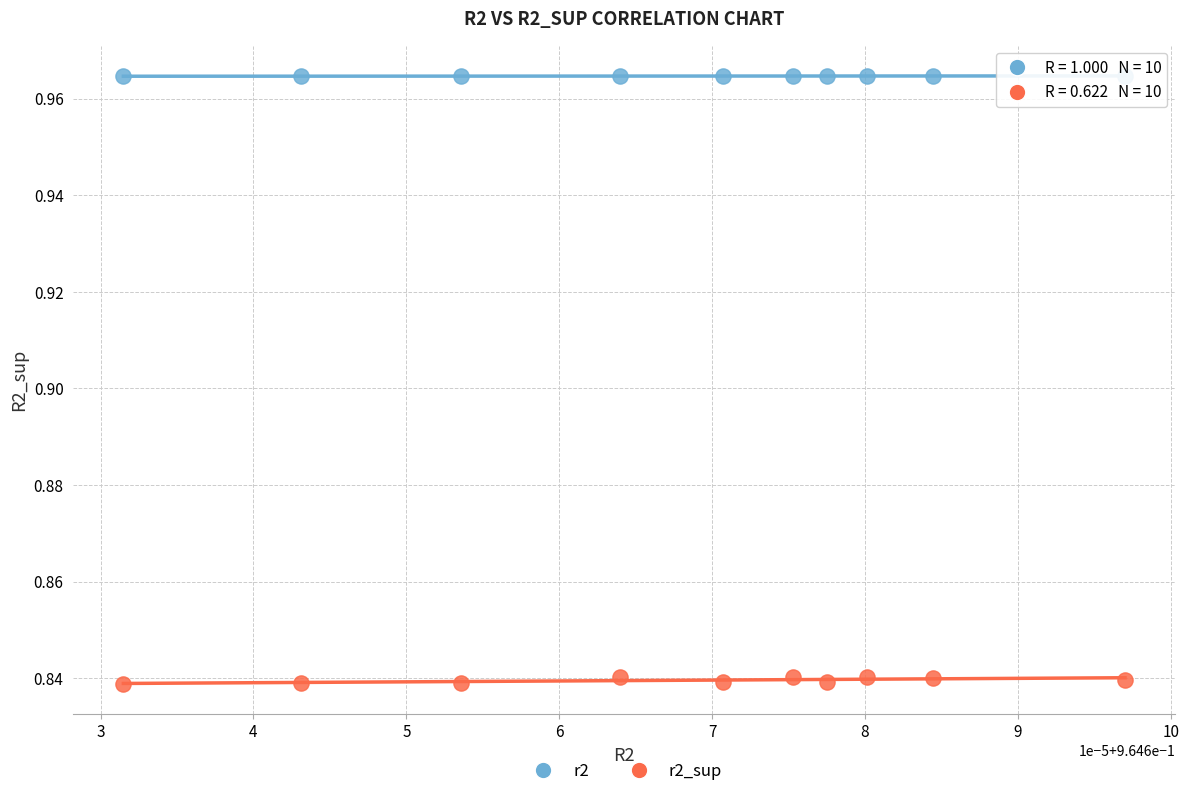

Which series reaches the minimum Y coordinate?

r2_sup